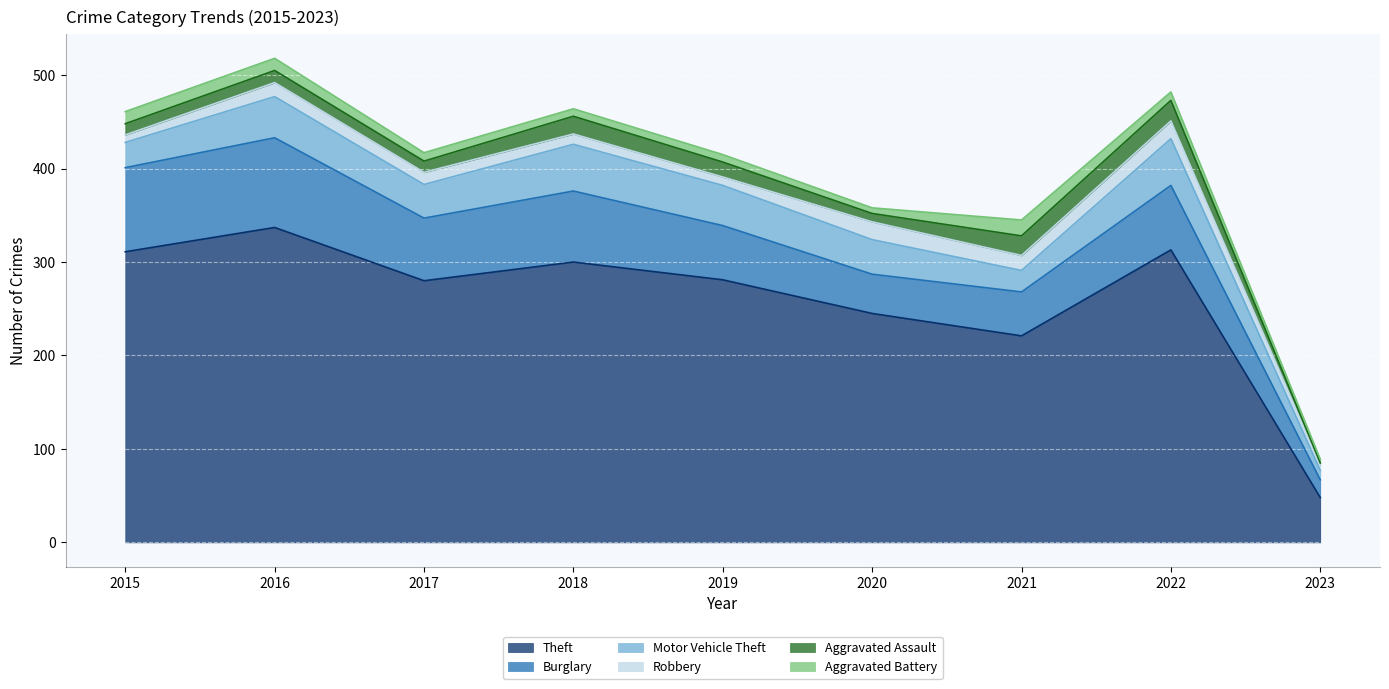

Reading left to right, what are all the values shown in this chart?

Theft: 311	337	280	300	281	245	221	313	48
Burglary: 90	96	67	76	58	42	47	69	19
Motor Vehicle Theft: 27	44	36	50	43	37	23	50	10
Robbery: 8	15	13	11	9	19	16	19	6
Aggravated Assault: 12	13	12	19	16	9	21	22	2
Aggravated Battery: 13	13	9	8	8	6	17	9	4